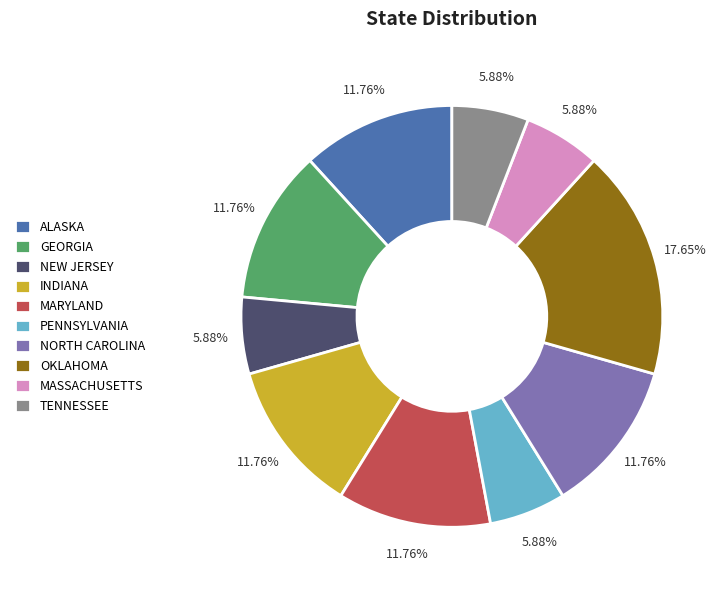

What is the ratio of the value at NORTH CAROLINA to the value at ALASKA?

1.0